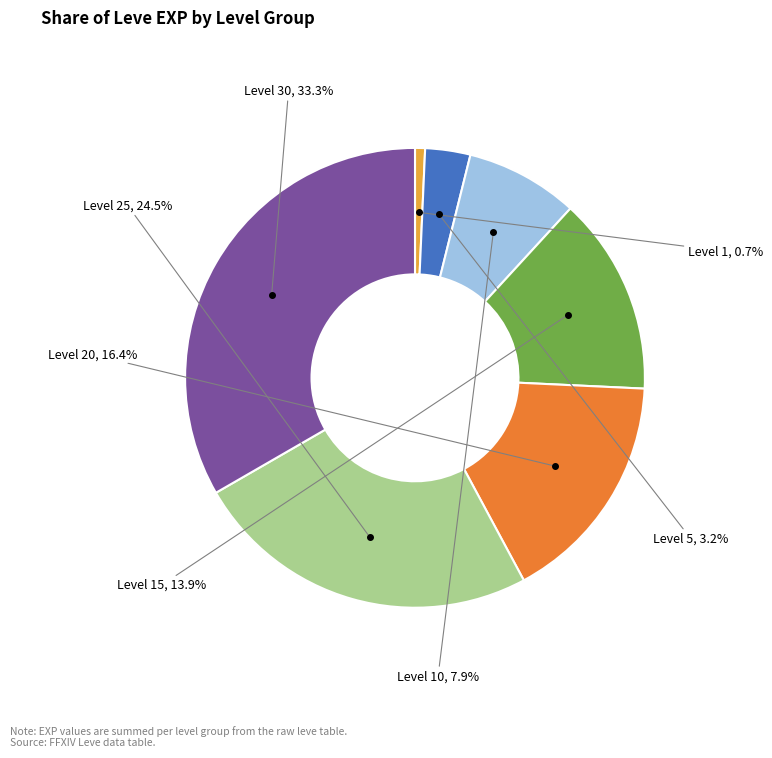

To the nearest percent, what is the difference between the largest and smallest slice percentages?

33%